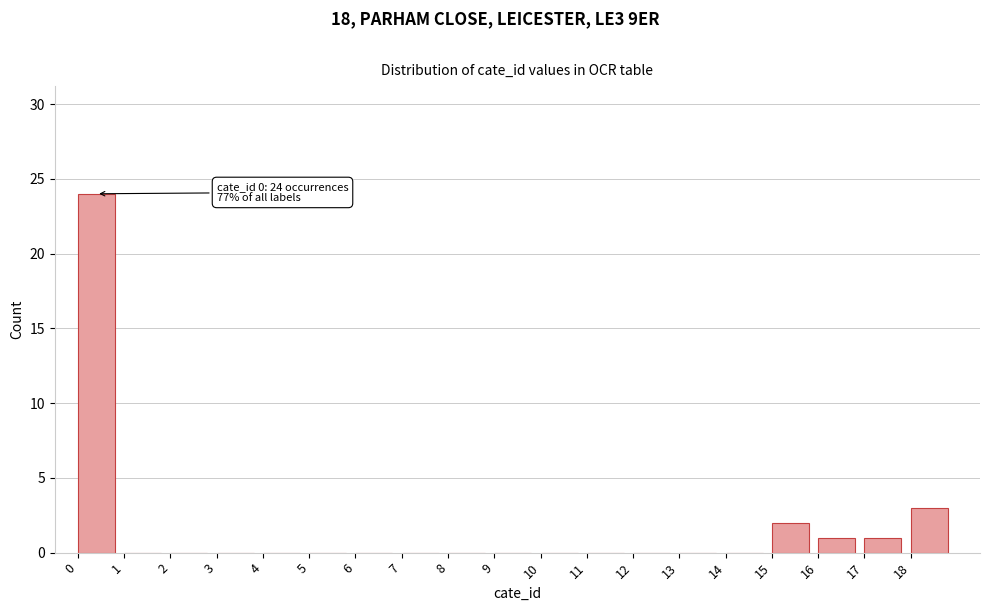

Over which range of the x-axis is the bar tallest?

0 to 1